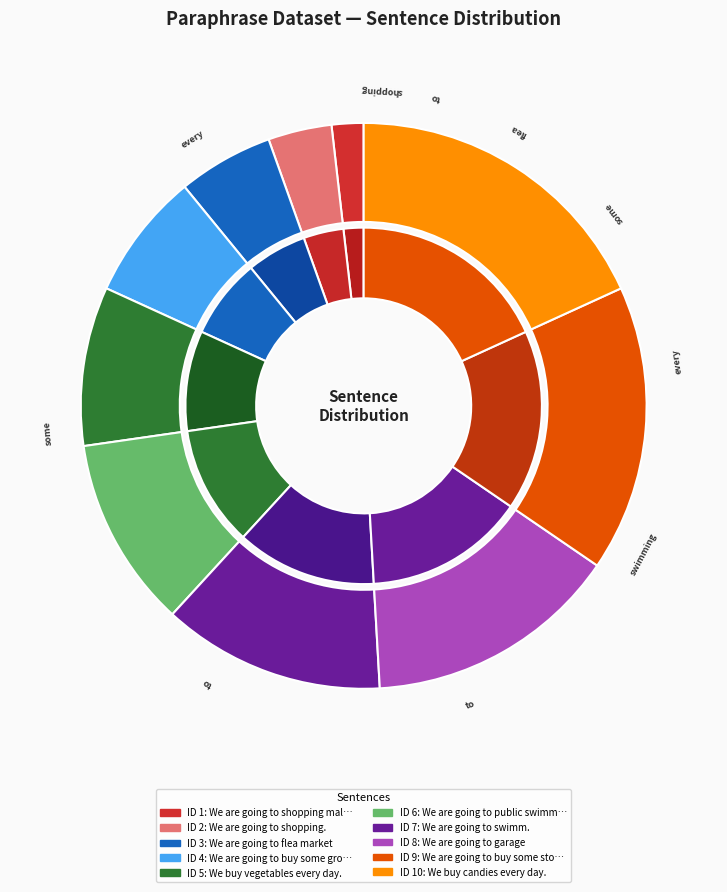

Combined, what portion of the pie is We are going to garage and We are going to flea market?

20.0%